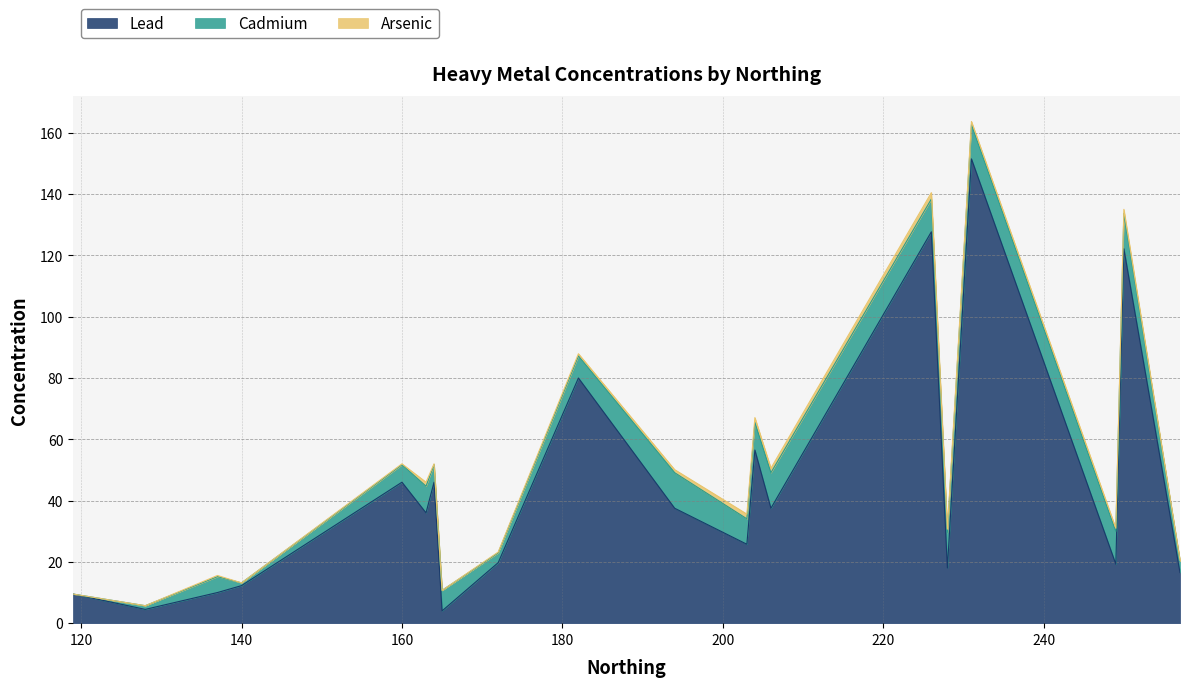

Where is the first local maximum for Cadmium?

137